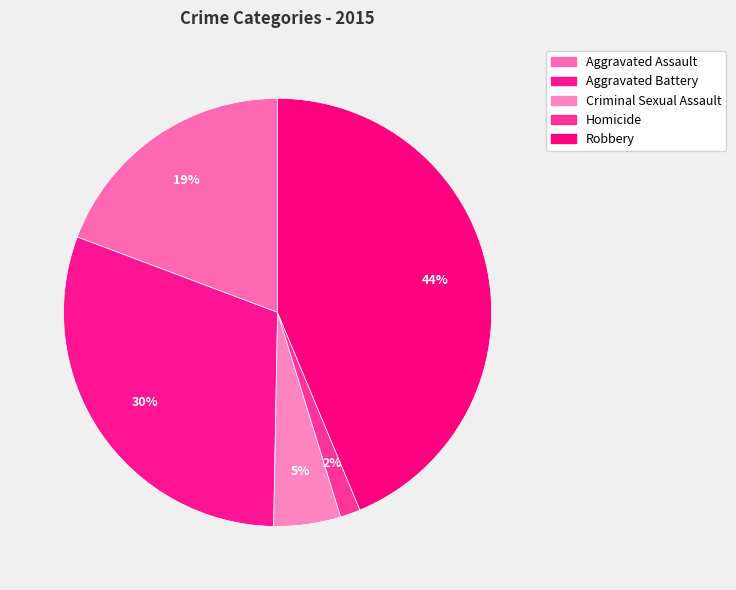

Count the number of slices in the pie.

5